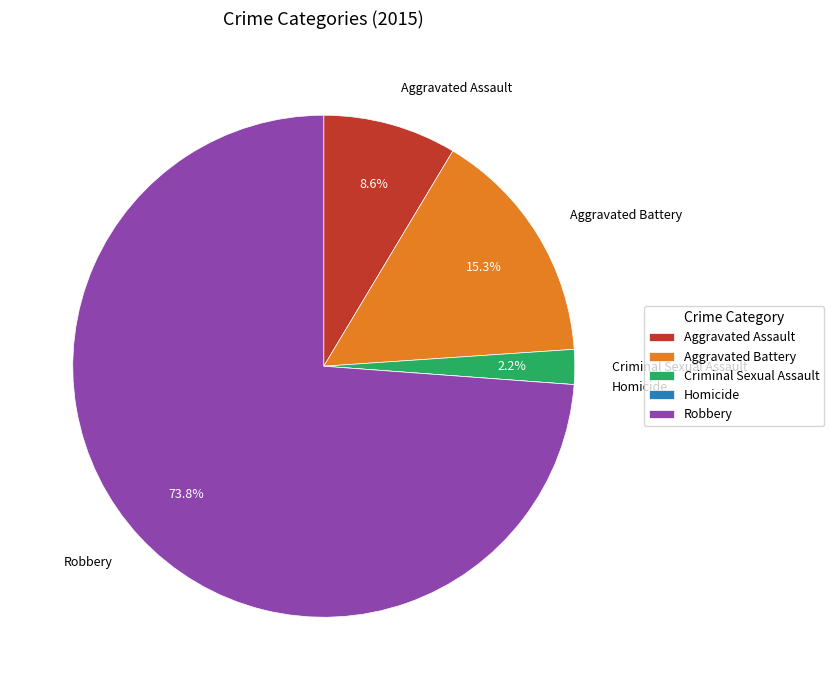

Approximately how many times larger is the value at Aggravated Assault compared to Aggravated Battery?

0.6